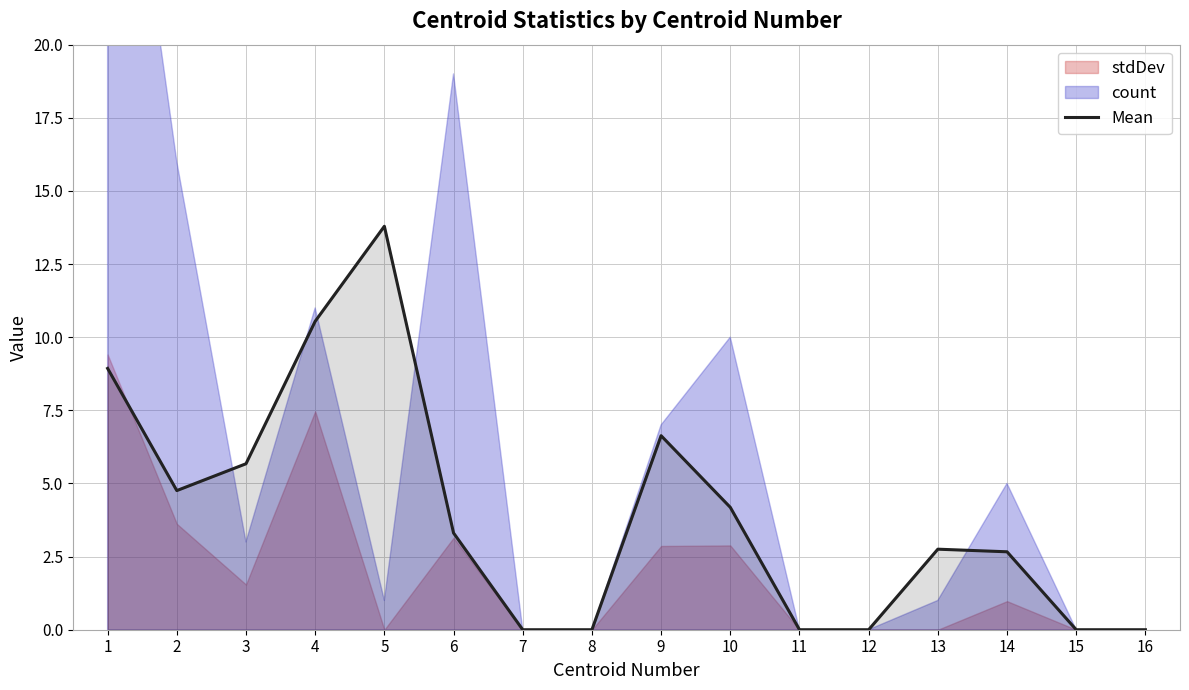

Rank the categories by value from highest to lowest.

5, 4, 1, 9, 3, 2, 10, 6, 13, 14, 7, 8, 11, 12, 15, 16